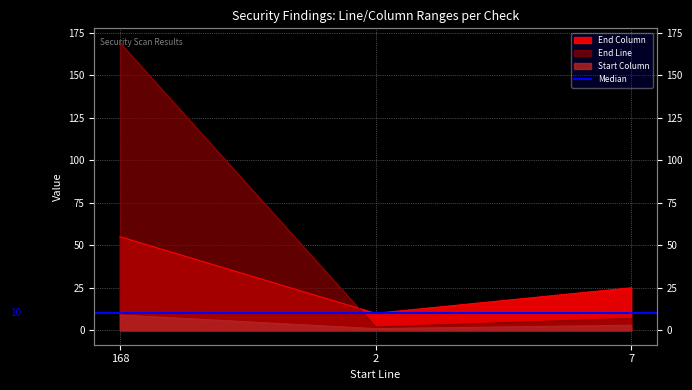

Is it true that End Line equals 2 at 2?

True